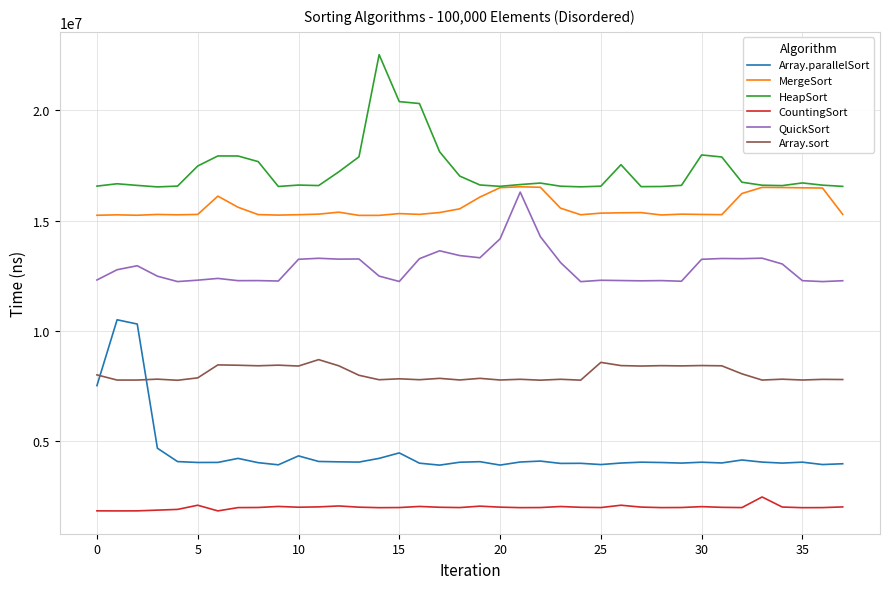

True or false: CountingSort and HeapSort cross at least once.

False